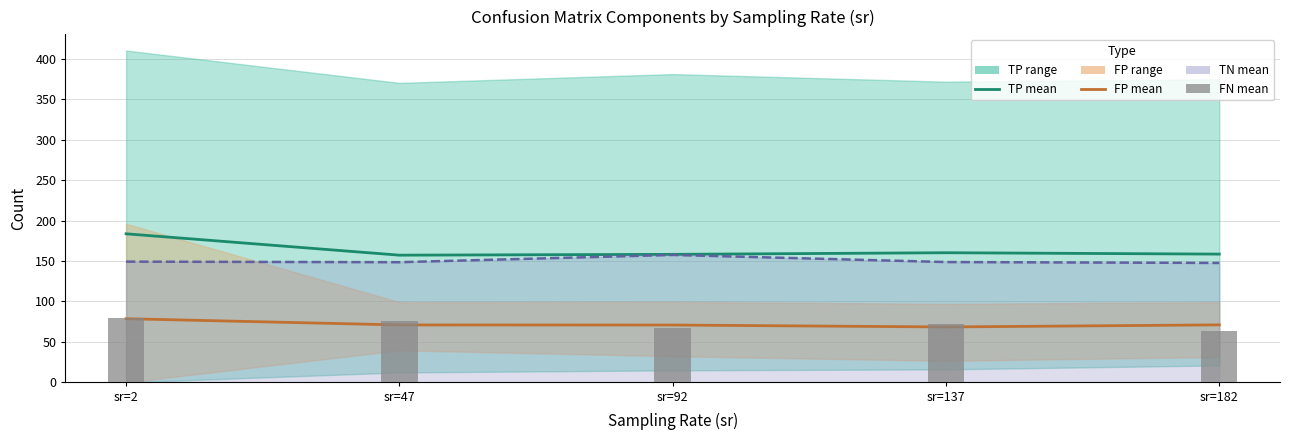

Reading right to left, transcribe all the data shown in this chart.

TP mean: 158.5	160.2	158.2	157.2	183.6
FP mean: 71.1	68.5	70.9	71.0	78.7
TN line: 147.6	148.7	157.5	148.5	149.2
FN mean: 63.5	72.2	67.7	75.6	79.7